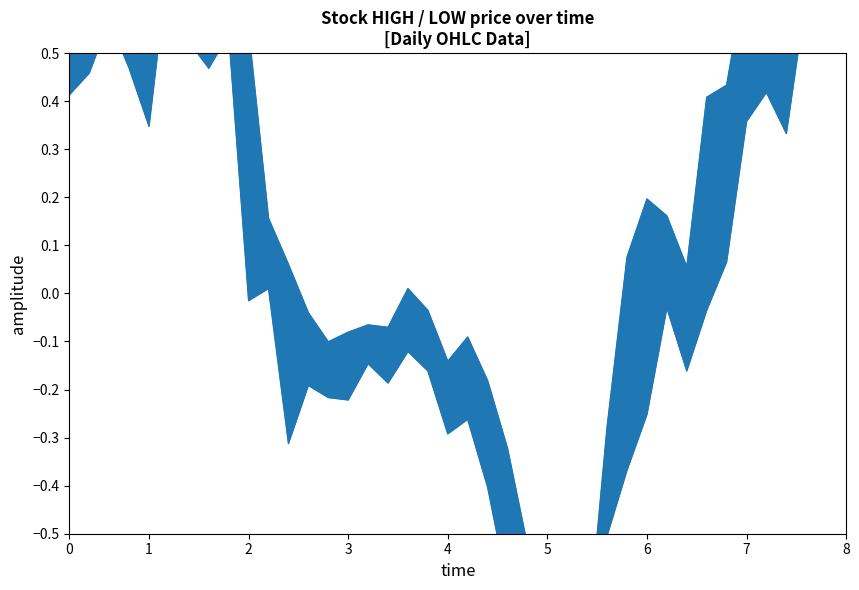

The LOW series shows -0.3 at 6. True or false?

True